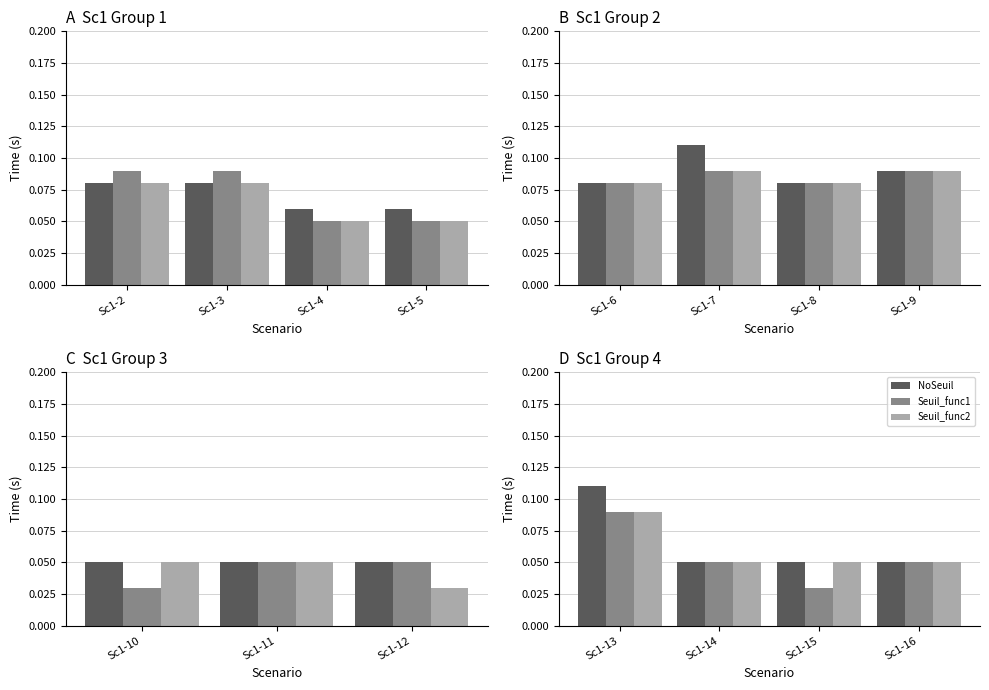

Count the number of categories in the chart.

4